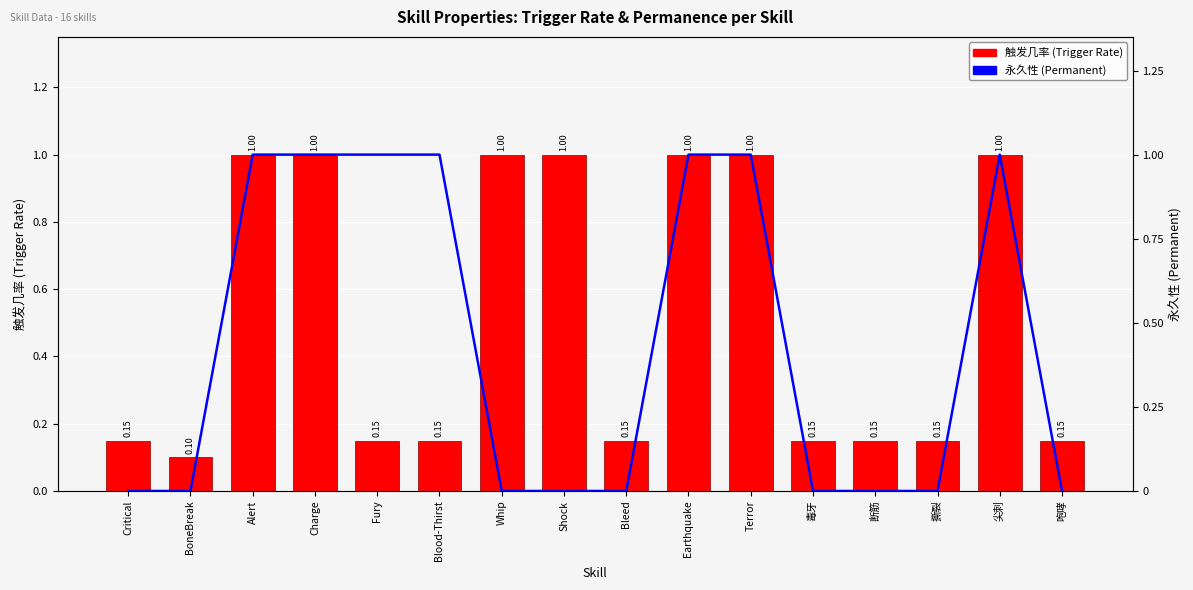

What is the average value of the 触发几率 (Trigger Rate) series?

0.5